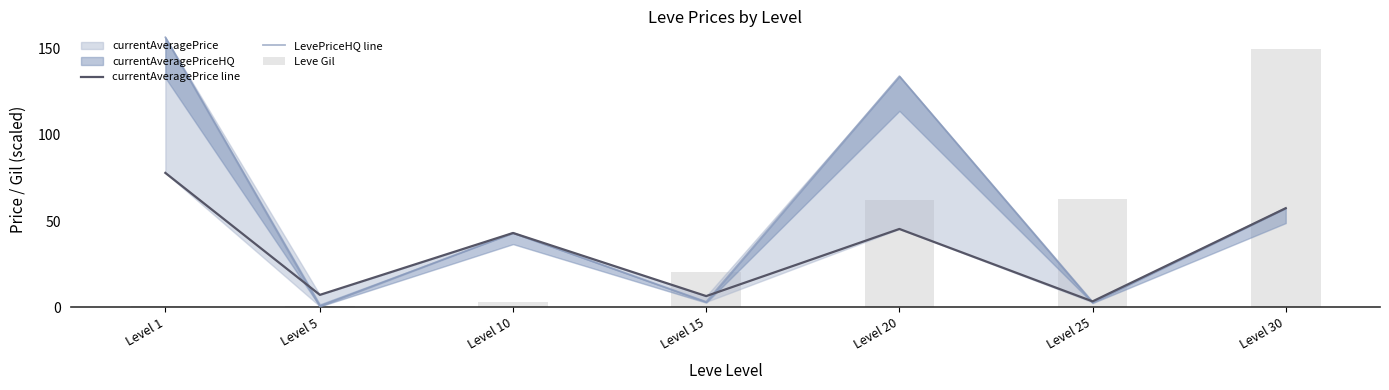

How many values in the currentAveragePrice line series are below 43?

3